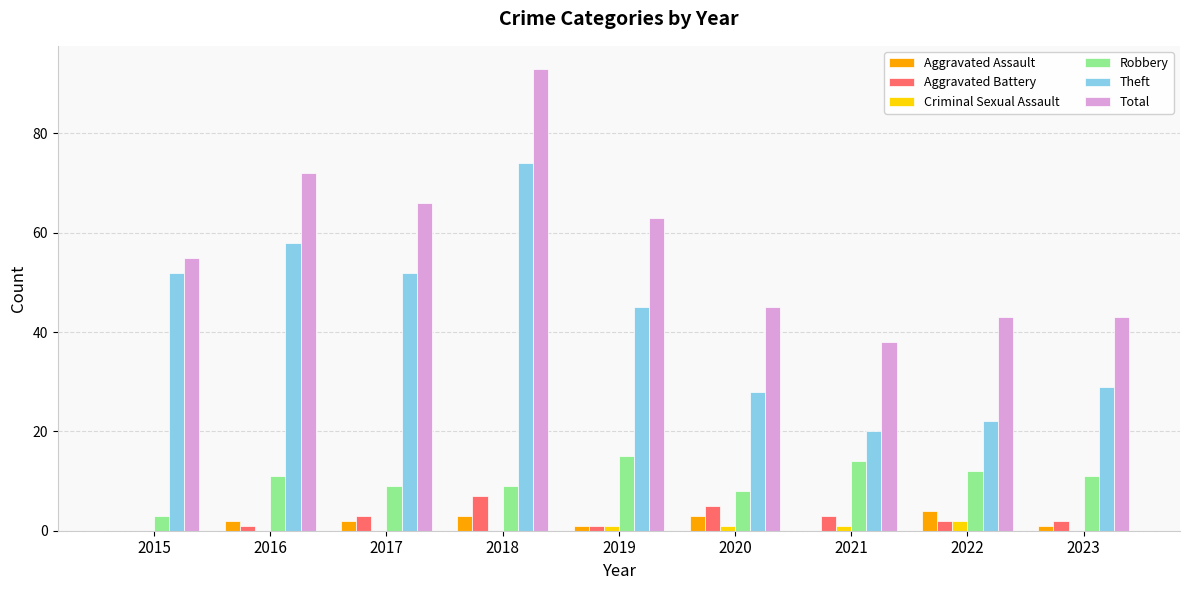

What is the sum of all Aggravated Assault values?

16